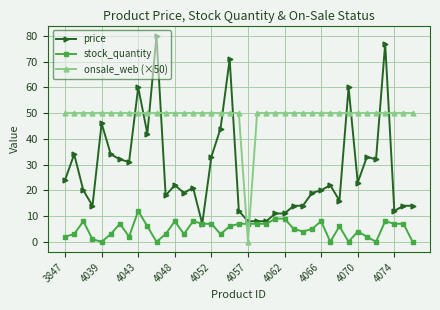

Which series has the widest spread of values?

price